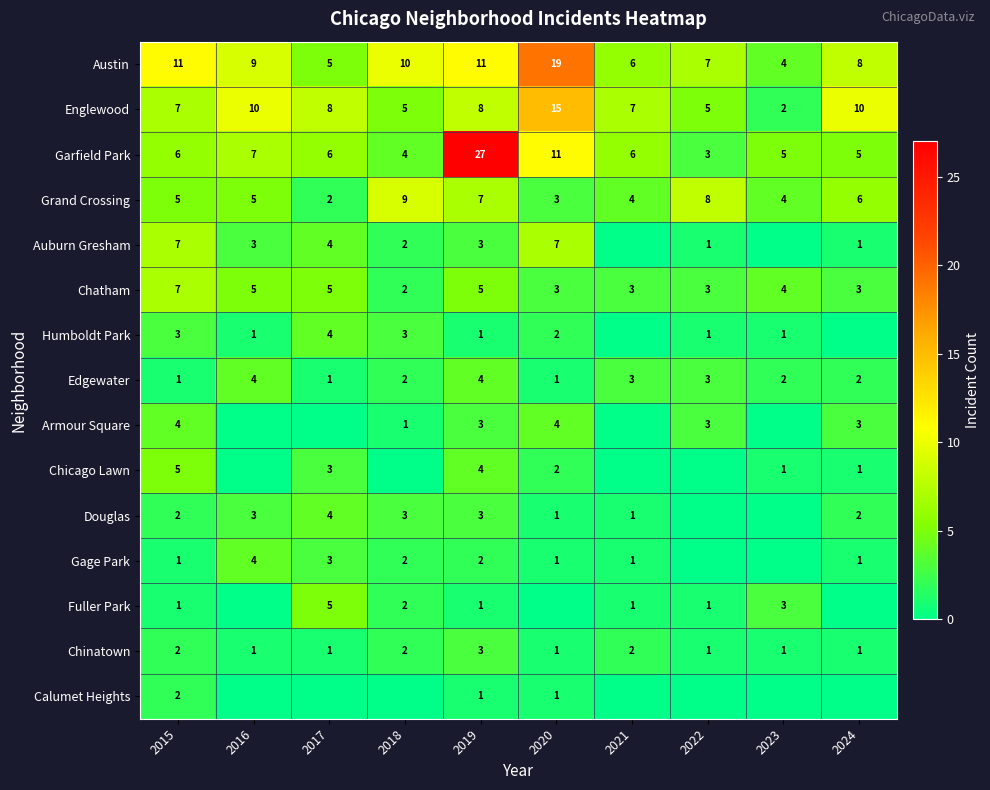

The Chicago Lawn series shows 2 at 2020. True or false?

True